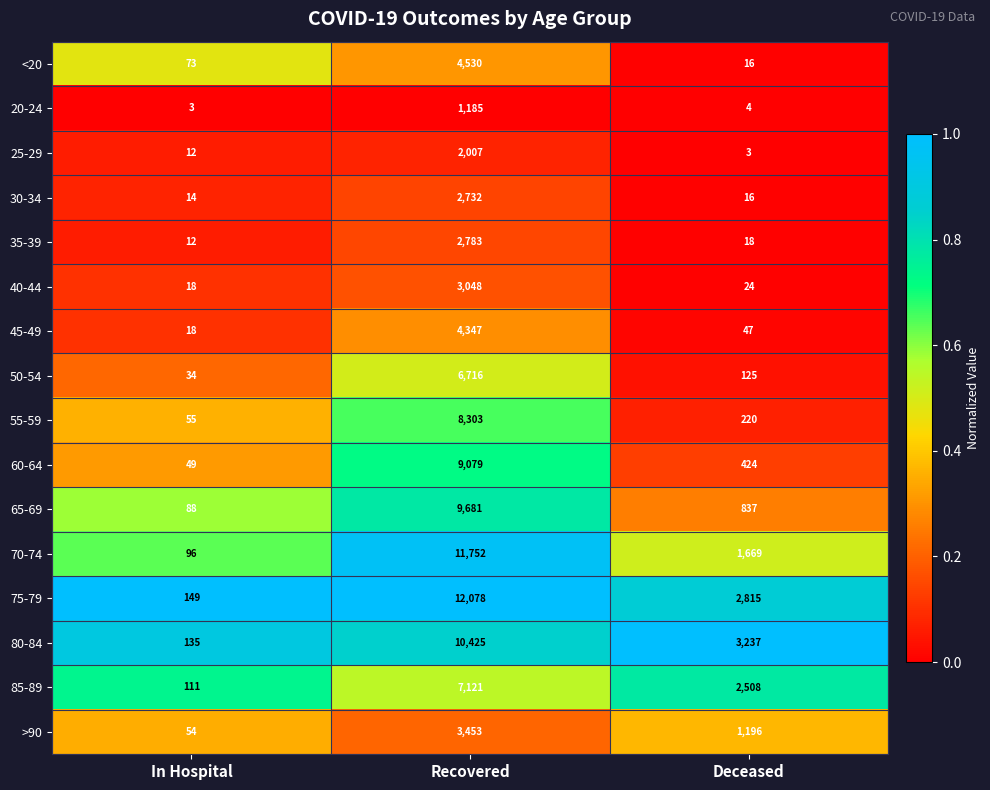

The value of 60-64 at In Hospital is 49. True or false?

True